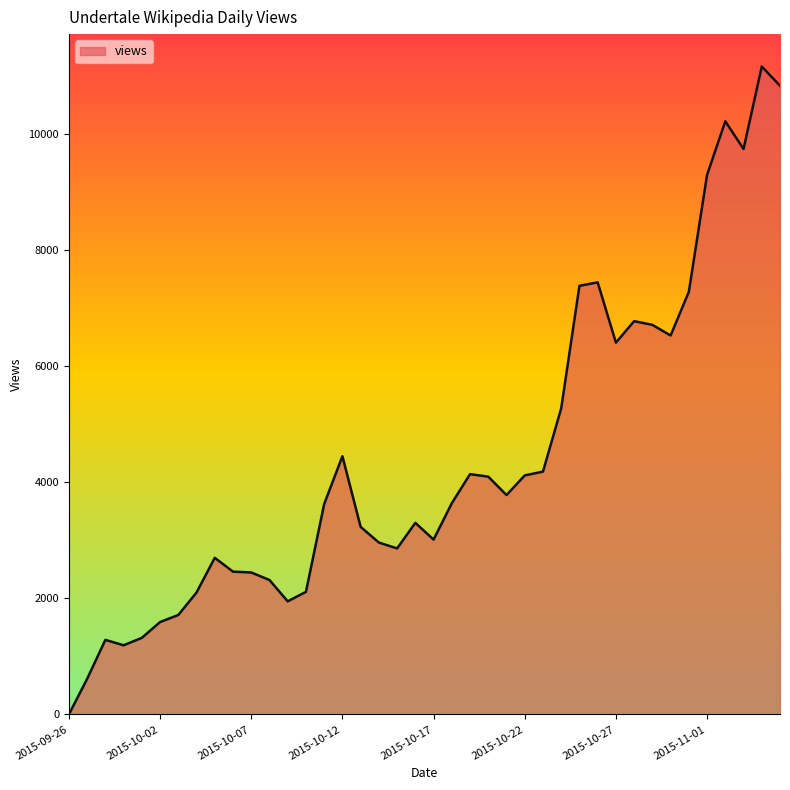

What is the maximum value shown in the chart?

11158